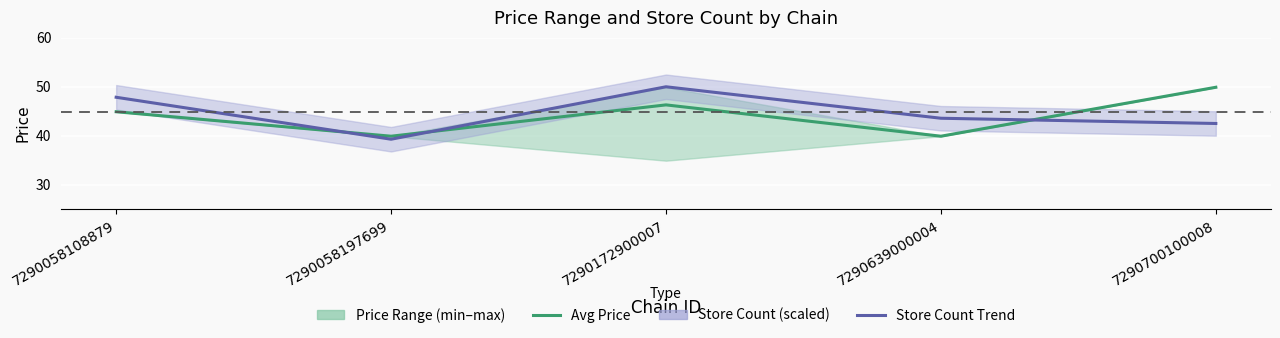

What is the sum of all Store Count Trend values?

223.2